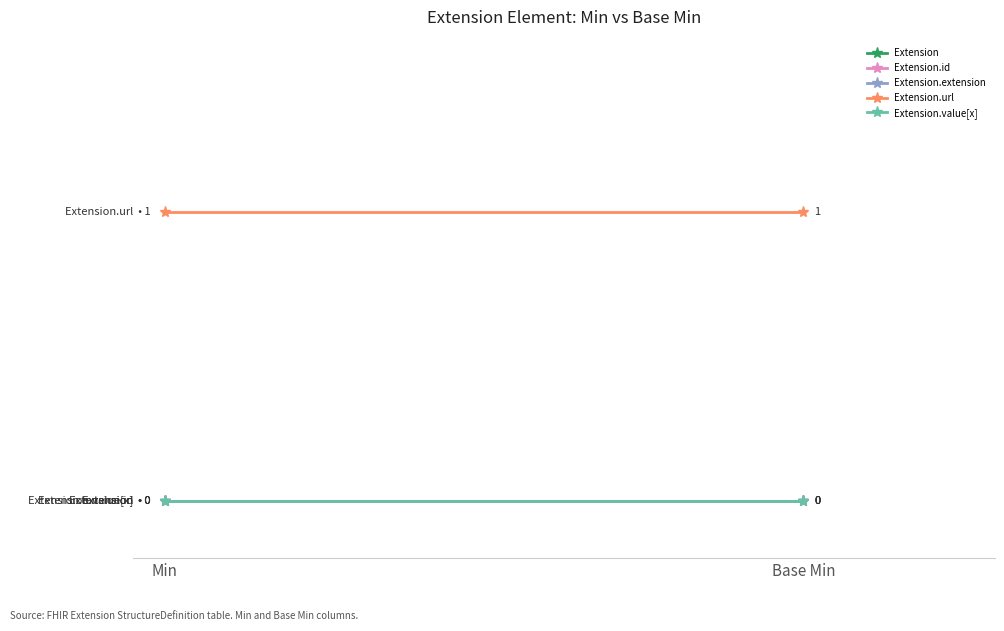

What is the total value across all series at Base Min?

1